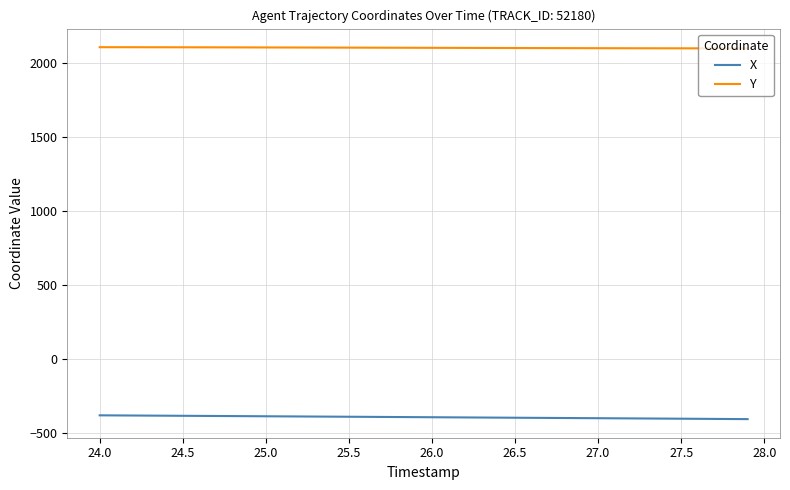

List the series in order of their peak value, lowest first.

X, Y